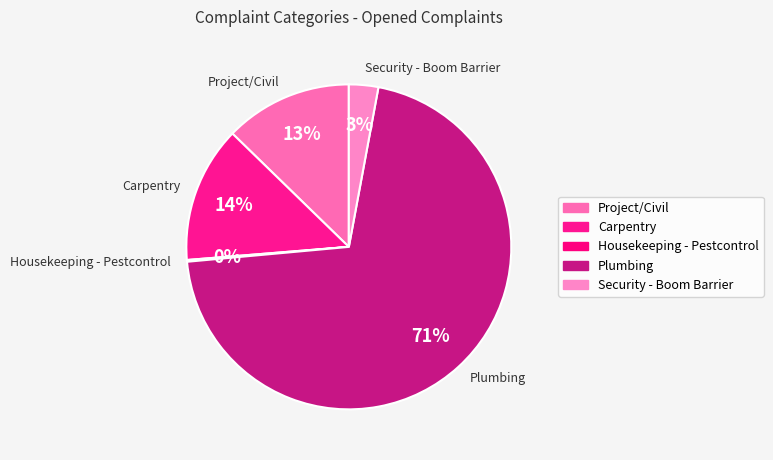

To the nearest percent, what percentage of the pie is Project/Civil?

13%